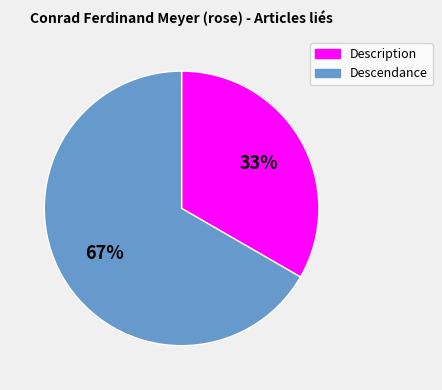

Which slice is the smallest?

Description